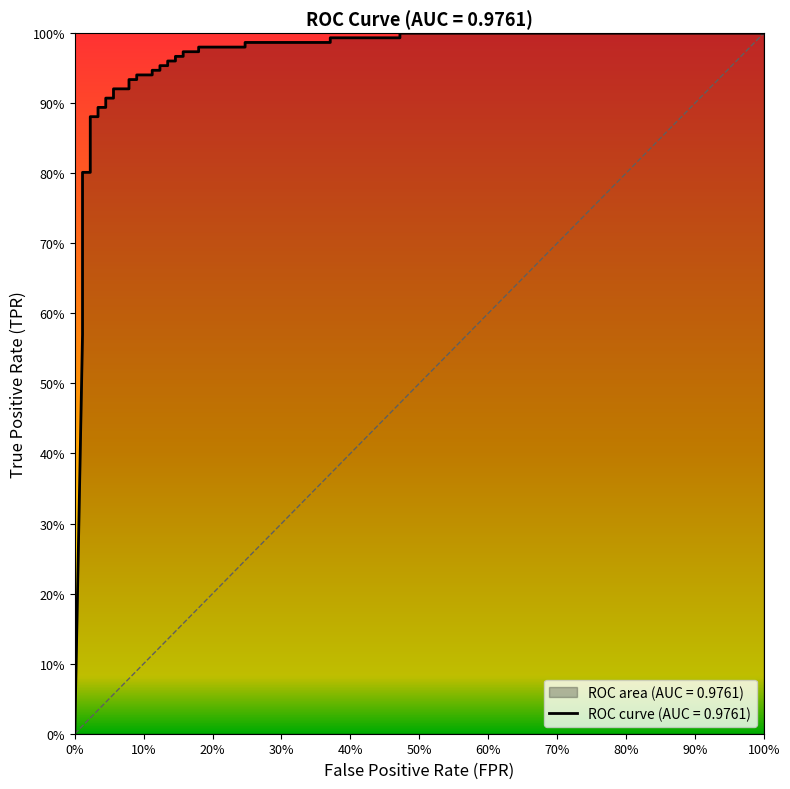

True or false: the data shows 1.5 at 100%.

False